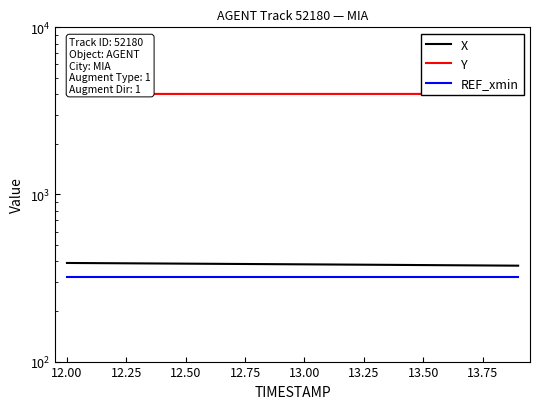

Rank the series by their maximum value, from lowest to highest.

REF_xmin, X, Y